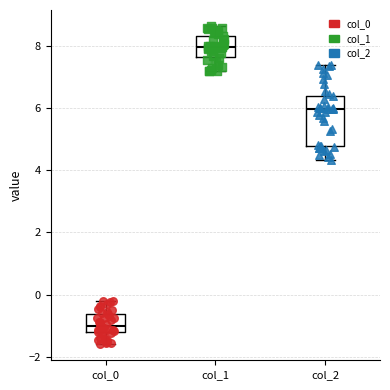

Reading left to right, transcribe this box plot: for each box, give where its median line is, the range the box spans, and where its two whiskers end, as read against the y-axis. The values are not printed on the chart, so give them approximately, as read against the axis.

col_0: median -1.0, box -1.2 to -0.6, whiskers -1.6 to -0.2
col_1: median 8.0, box 7.6 to 8.4, whiskers 7.2 to 8.6
col_2: median 6.0, box 4.8 to 6.4, whiskers 4.4 to 7.4